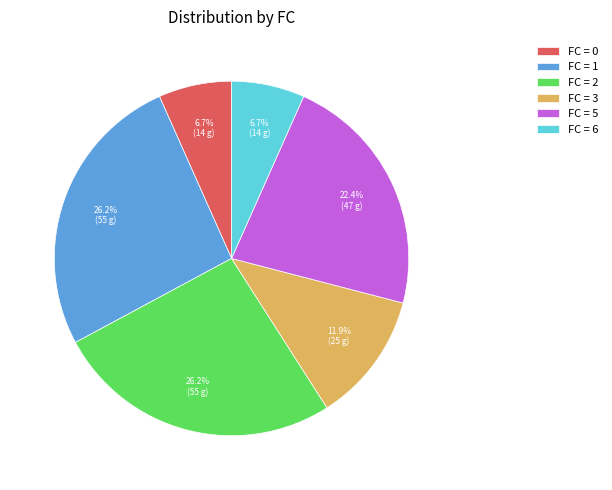

What percentage is NOT represented by FC = 1?

73.8%